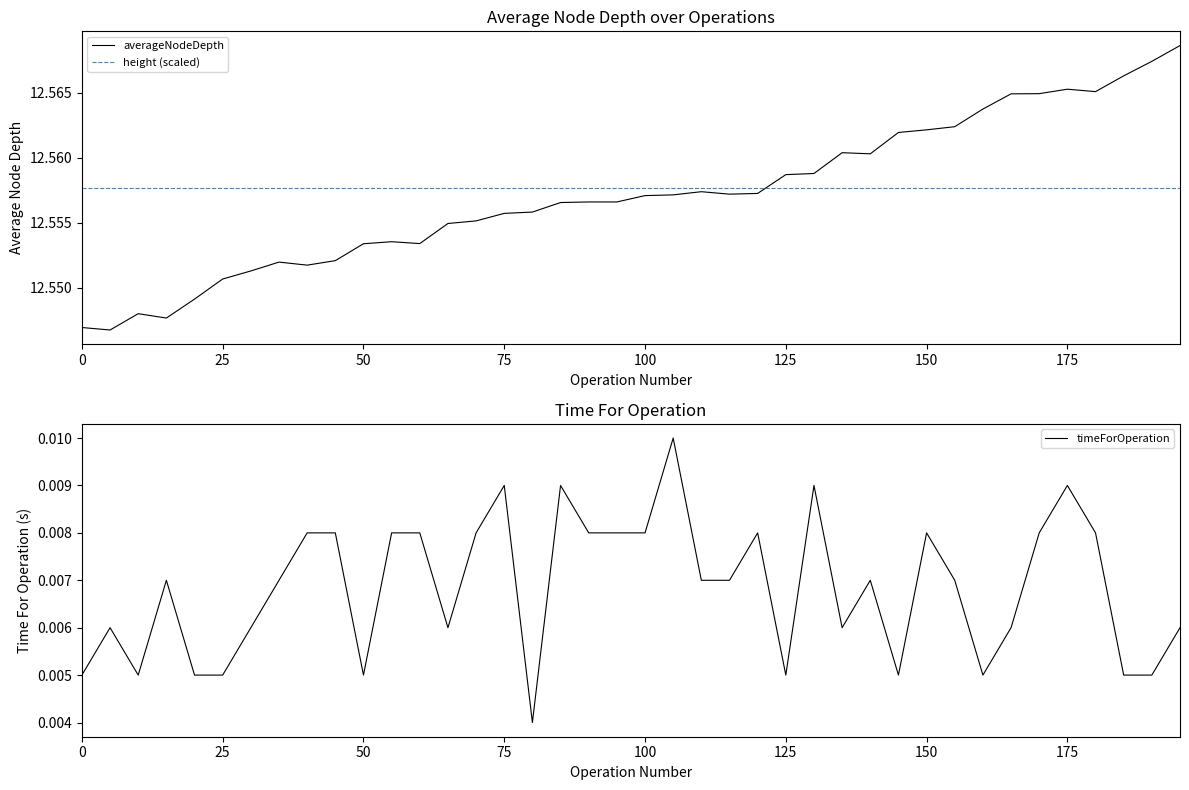

After their last crossing, which series has the higher values: height (scaled) or averageNodeDepth?

averageNodeDepth